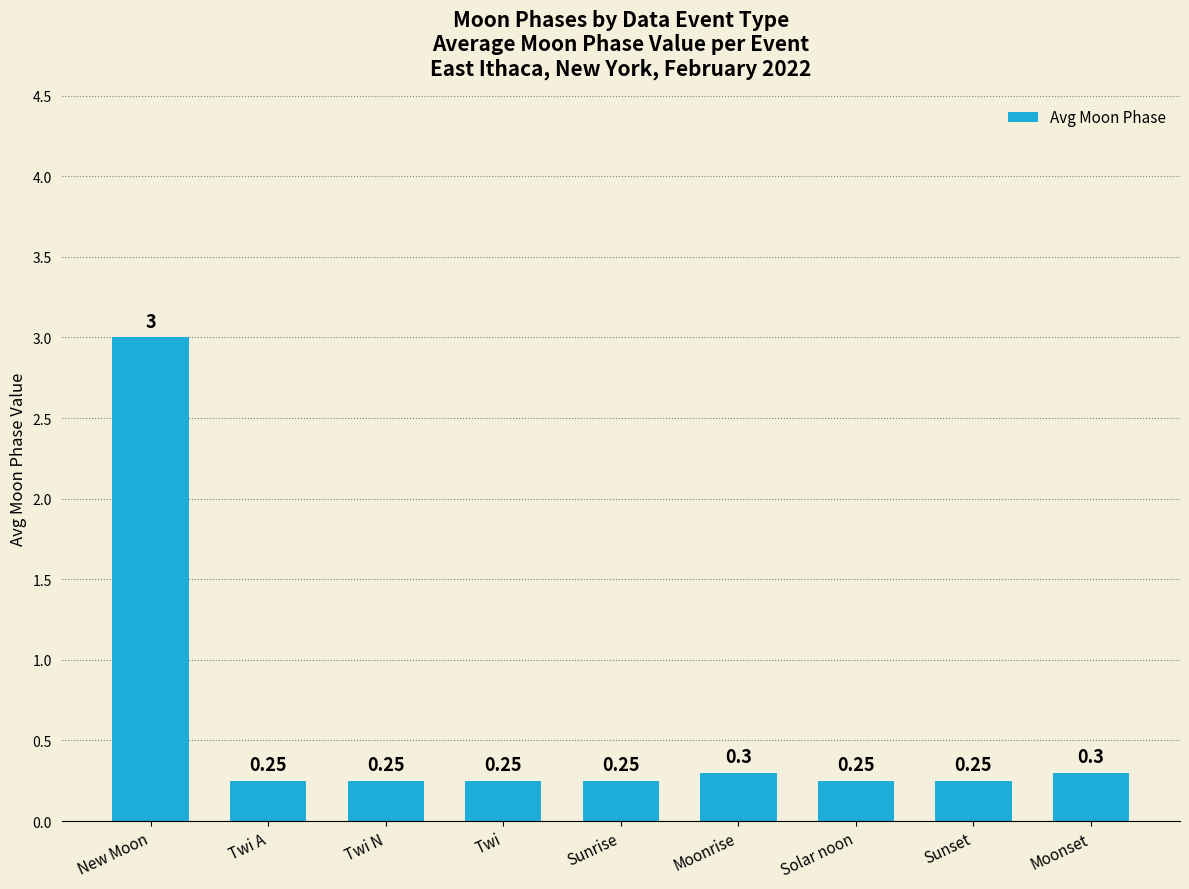

What is the label of the 9th bar from the left?

Moonset